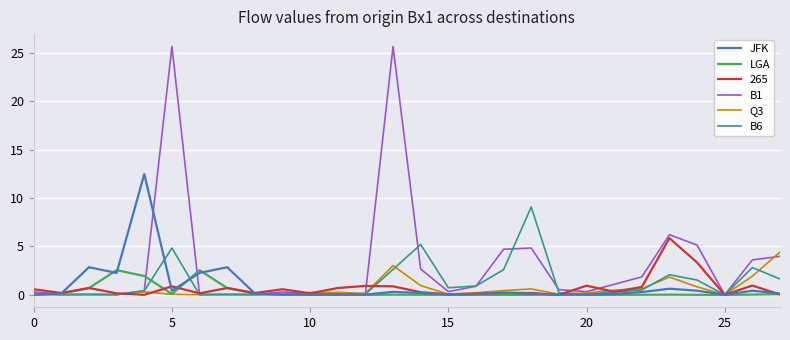

What is the highest value of the JFK series?

12.5